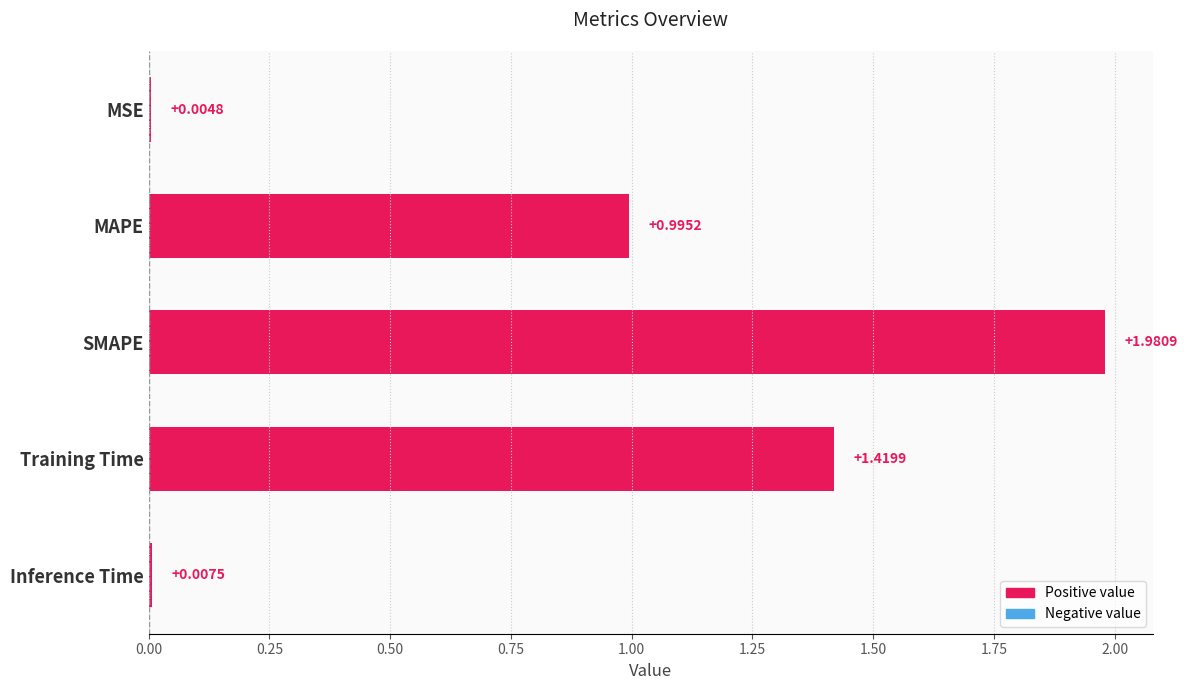

Count the number of data series in this chart.

1